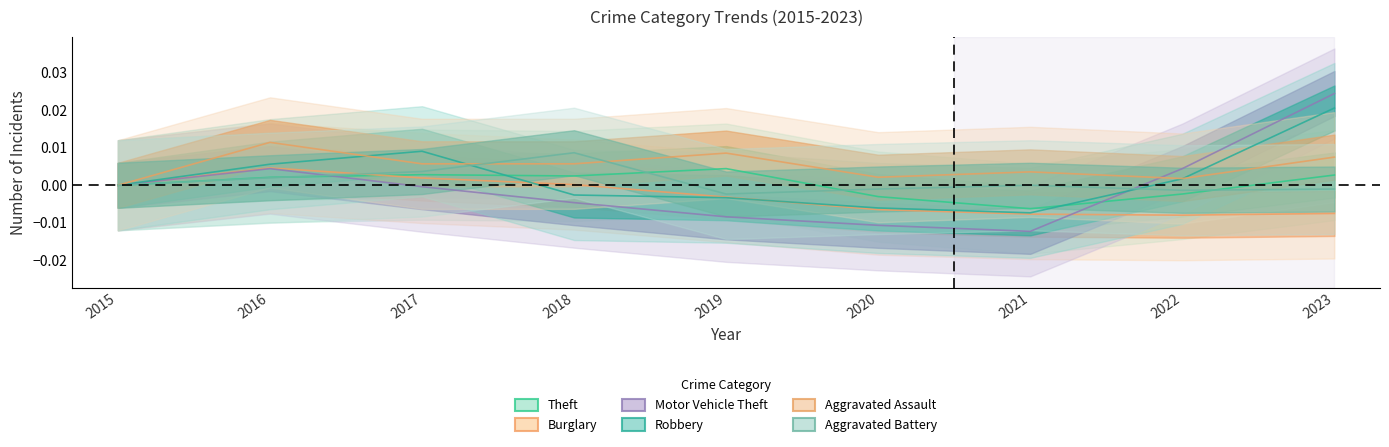

Is this an area chart (filled region under the line)?

No